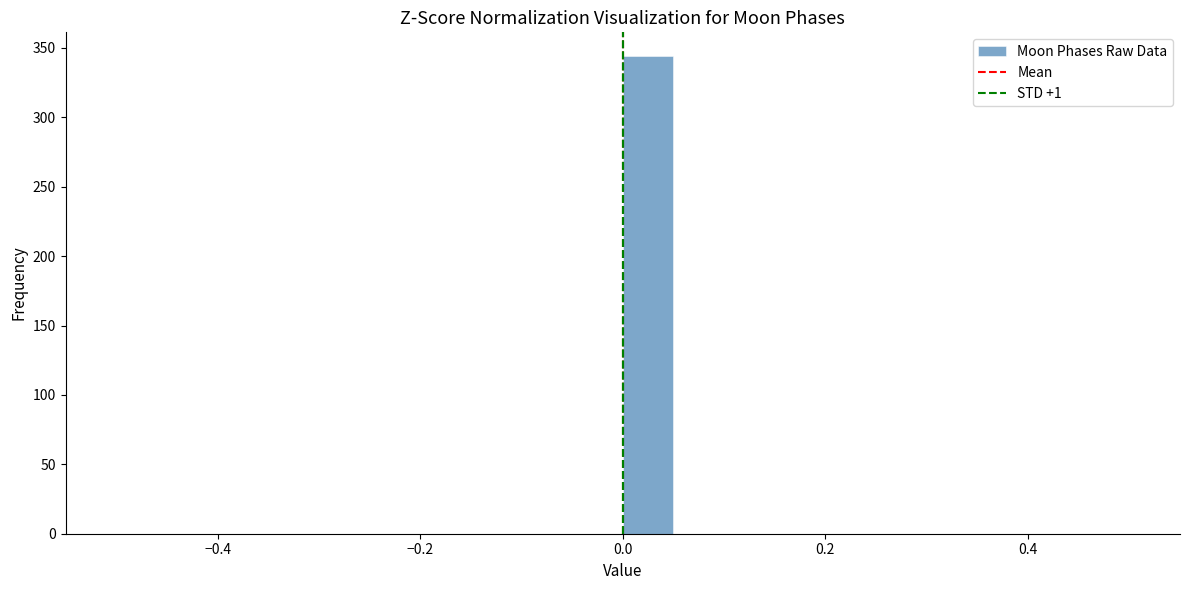

Read against the x-axis, roughly where is the centre of the tallest bar?

0.02